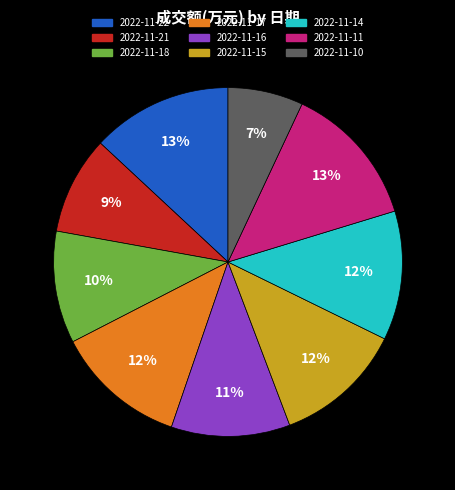

Is 2022-11-18 the majority of the pie?

No